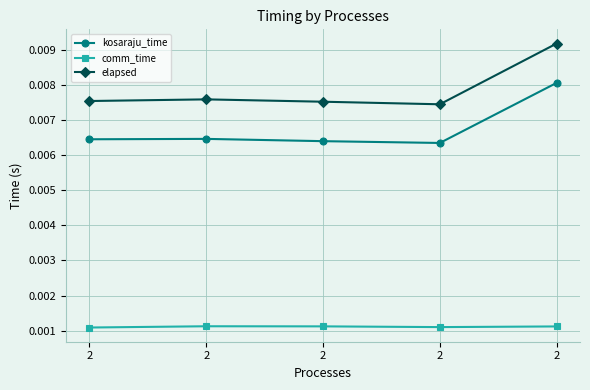

Which category has the highest value across all series?

2